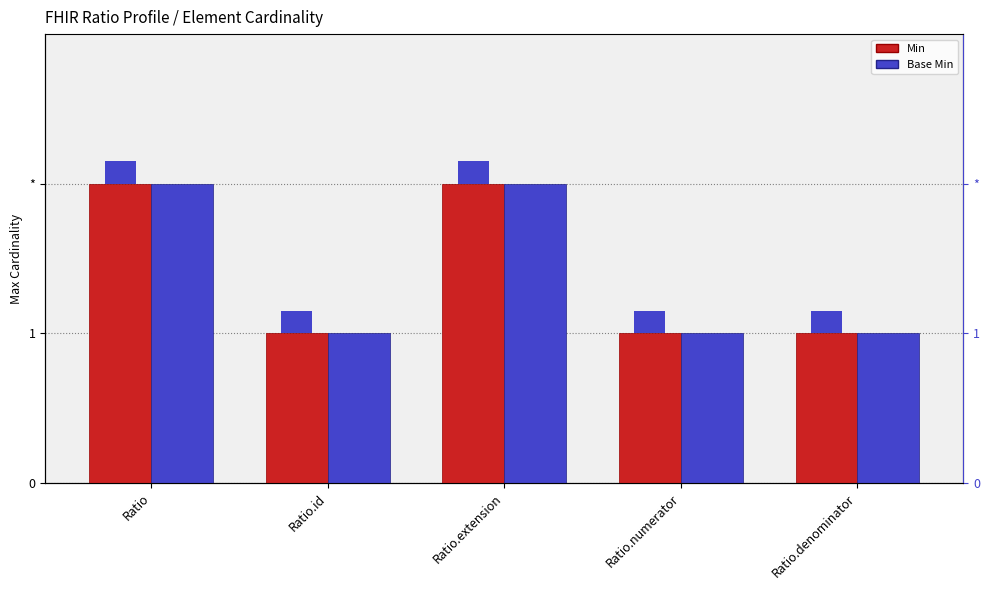

Which series has the largest range (max minus min)?

Min